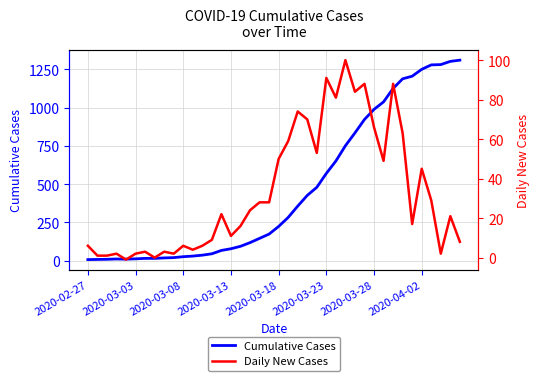

What is the value of the Daily New Cases point at the 4th from the left?

2